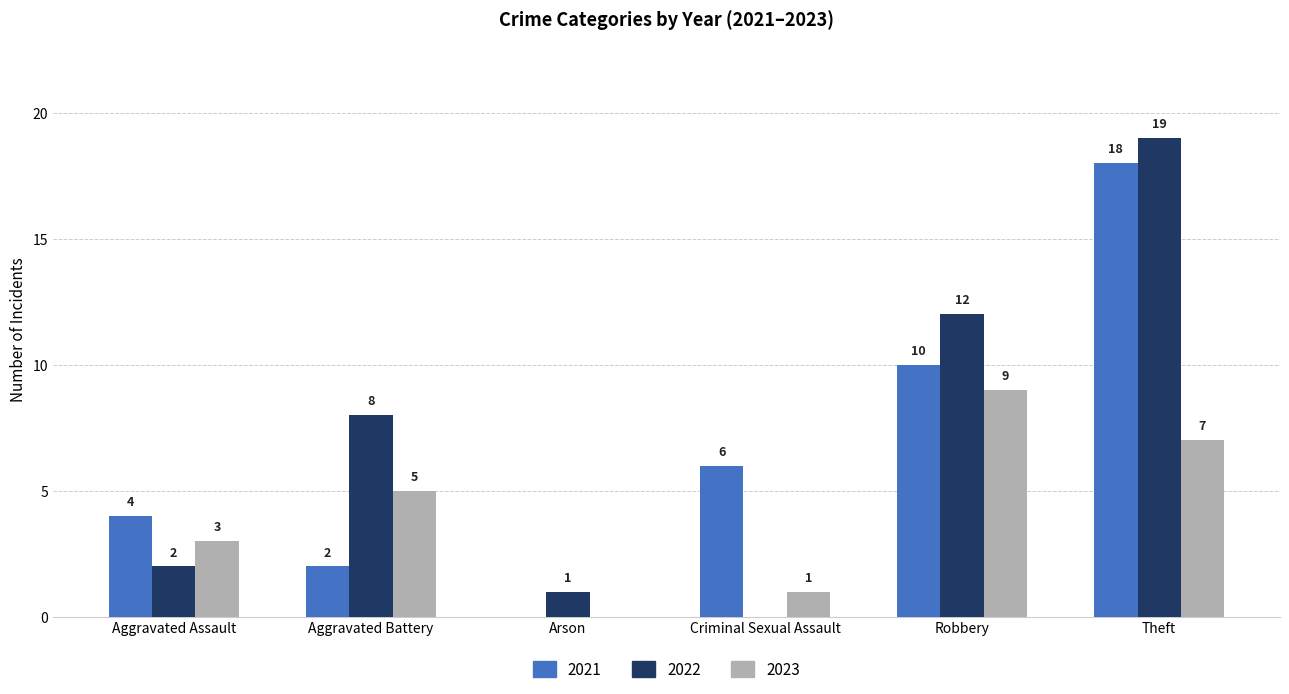

Where is 2023 nearest to the value 4?

Aggravated Assault